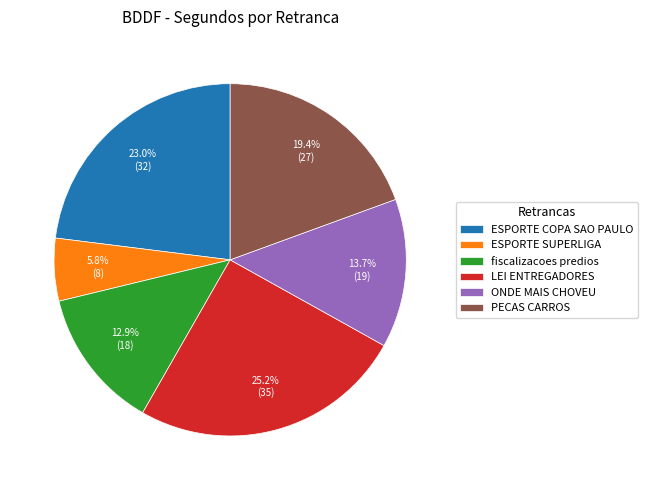

Rank the categories by value from highest to lowest.

LEI ENTREGADORES, ESPORTE COPA SAO PAULO, PECAS CARROS, ONDE MAIS CHOVEU, fiscalizacoes predios, ESPORTE SUPERLIGA